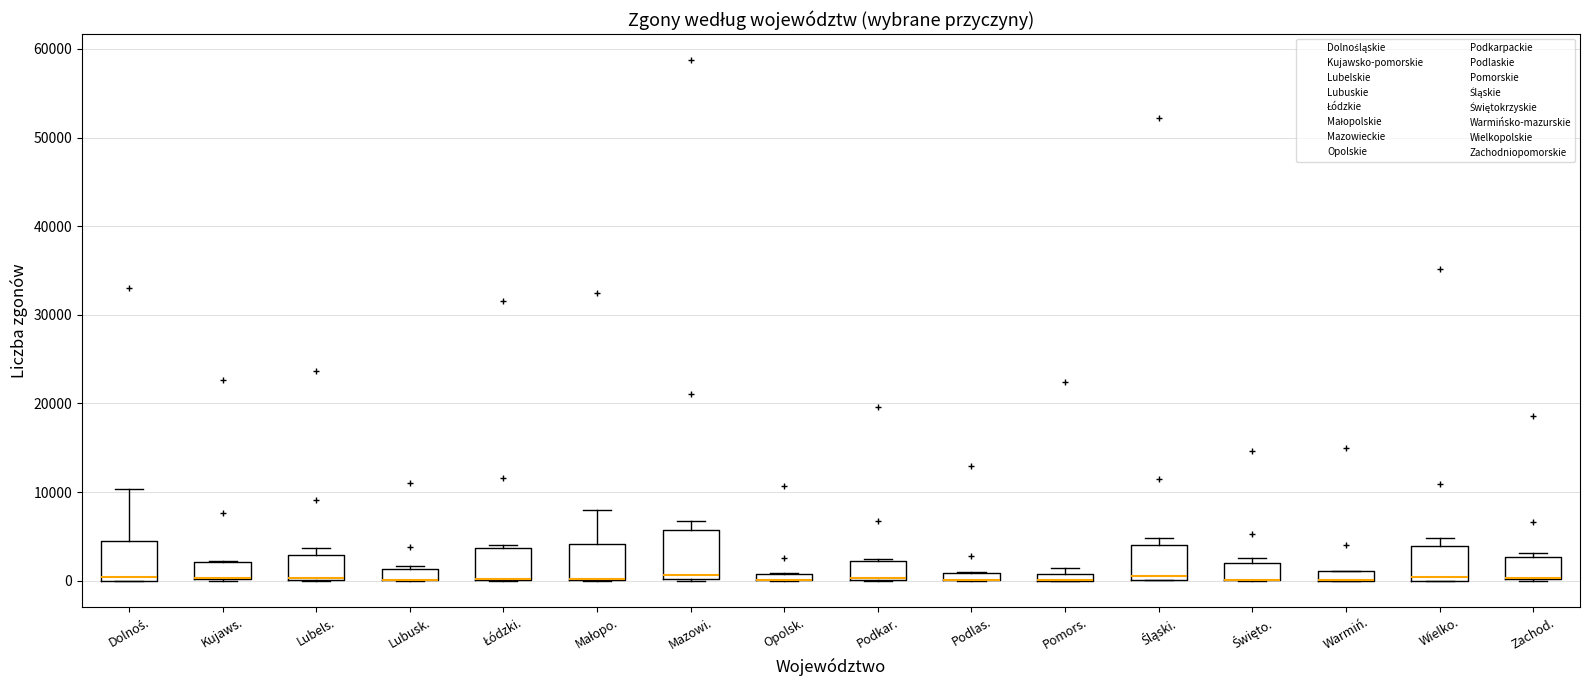

Which box is the tallest, from its lower edge to its upper edge?

Mazowi.